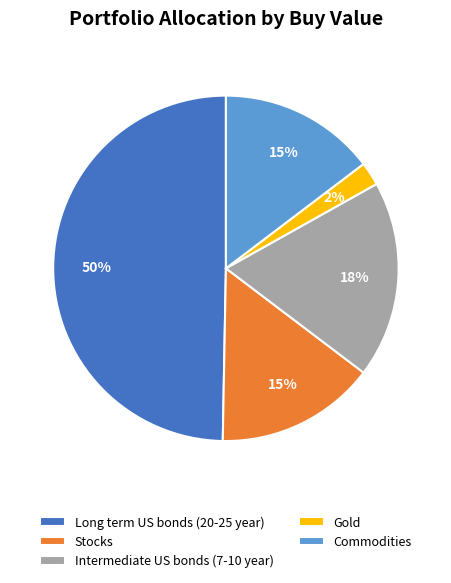

Is the sum of Commodities and Long term US bonds (20-25 year) greater than half?

Yes